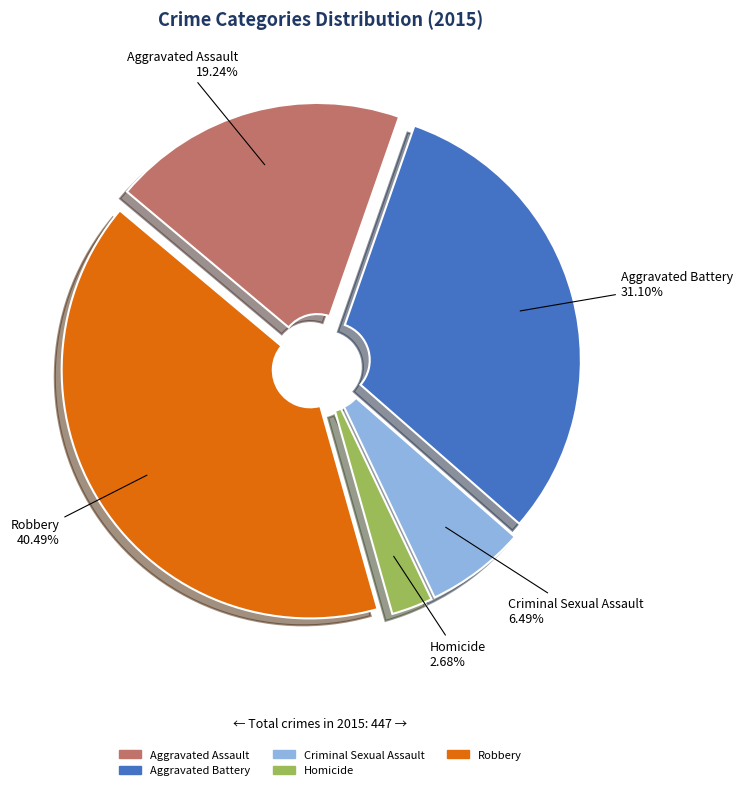

Combined, what portion of the pie is Aggravated Battery and Aggravated Assault?

50.3%